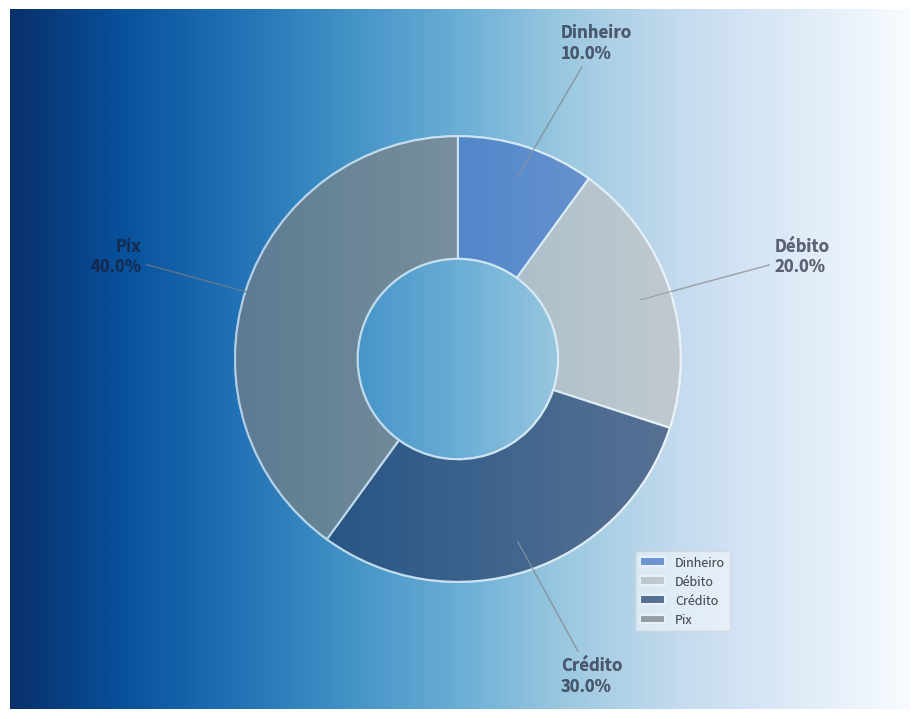

To the nearest percent, what is the average slice percentage?

25%